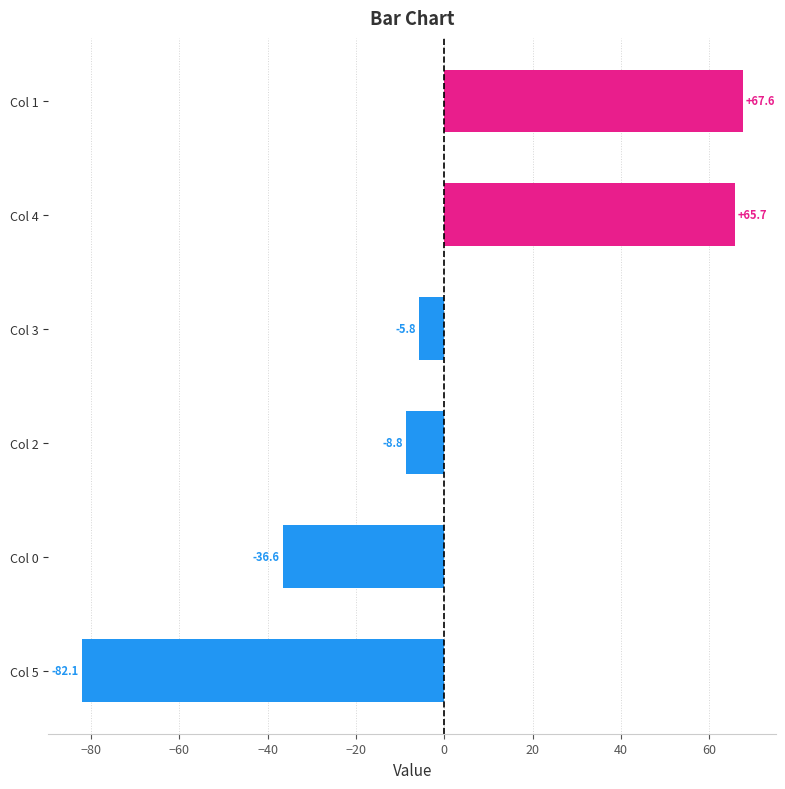

Reading bottom to top, transcribe all the data shown in this chart.

Col 5=-82.1	Col 0=-36.6	Col 2=-8.8	Col 3=-5.8	Col 4=65.7	Col 1=67.6